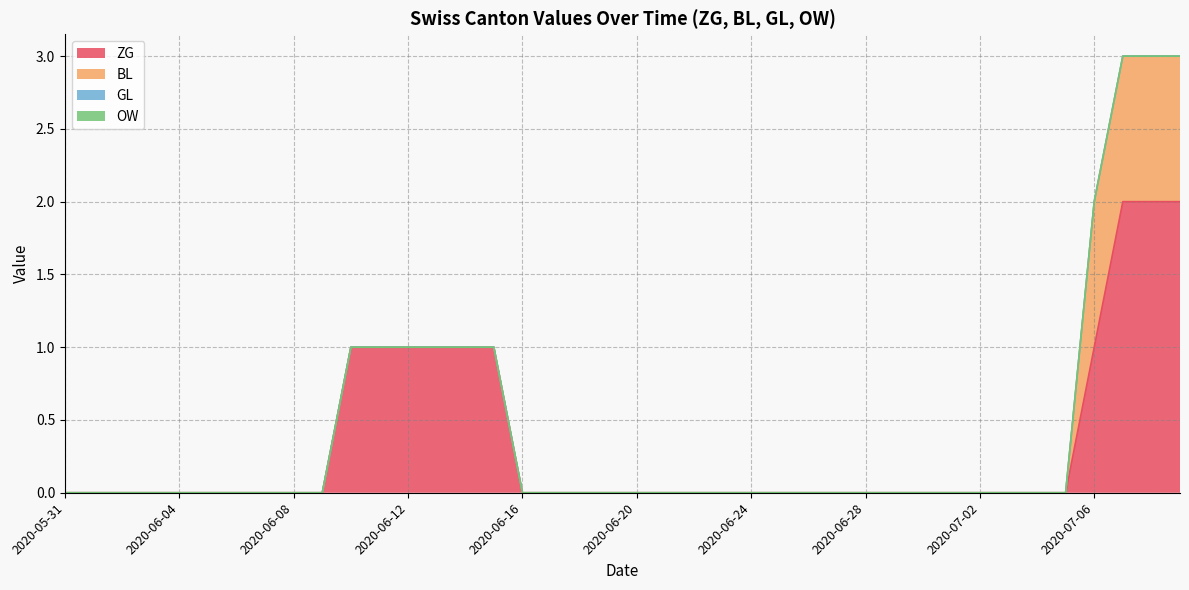

List the series in order of their peak value, lowest first.

GL, OW, BL, ZG